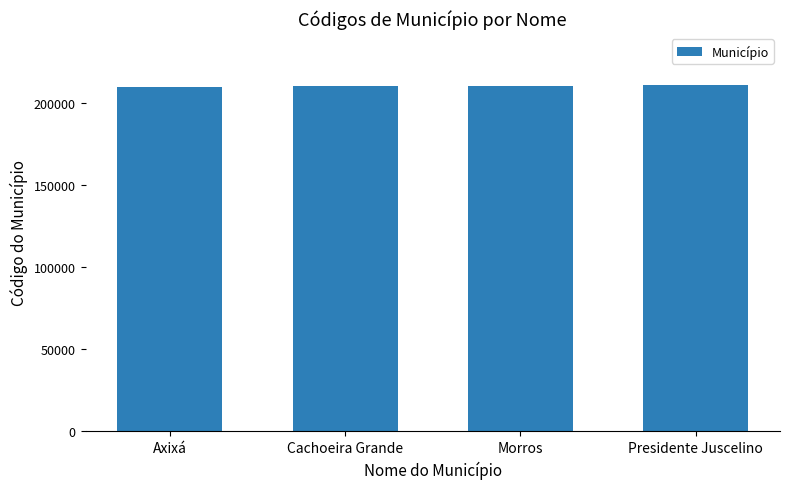

What is the sum of the values at Cachoeira Grande and Axixá?

420347